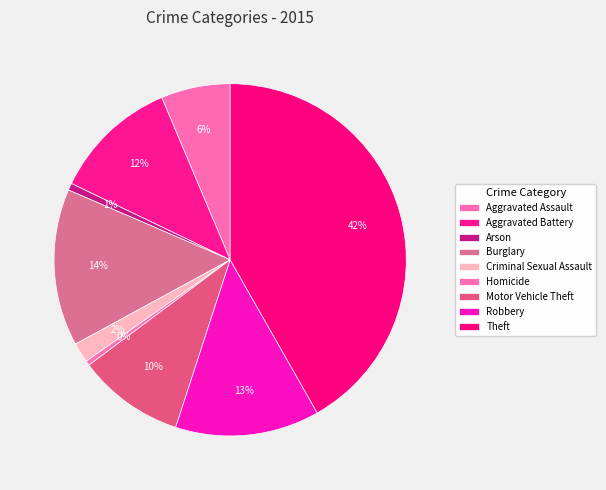

Which slice is the smallest?

Homicide